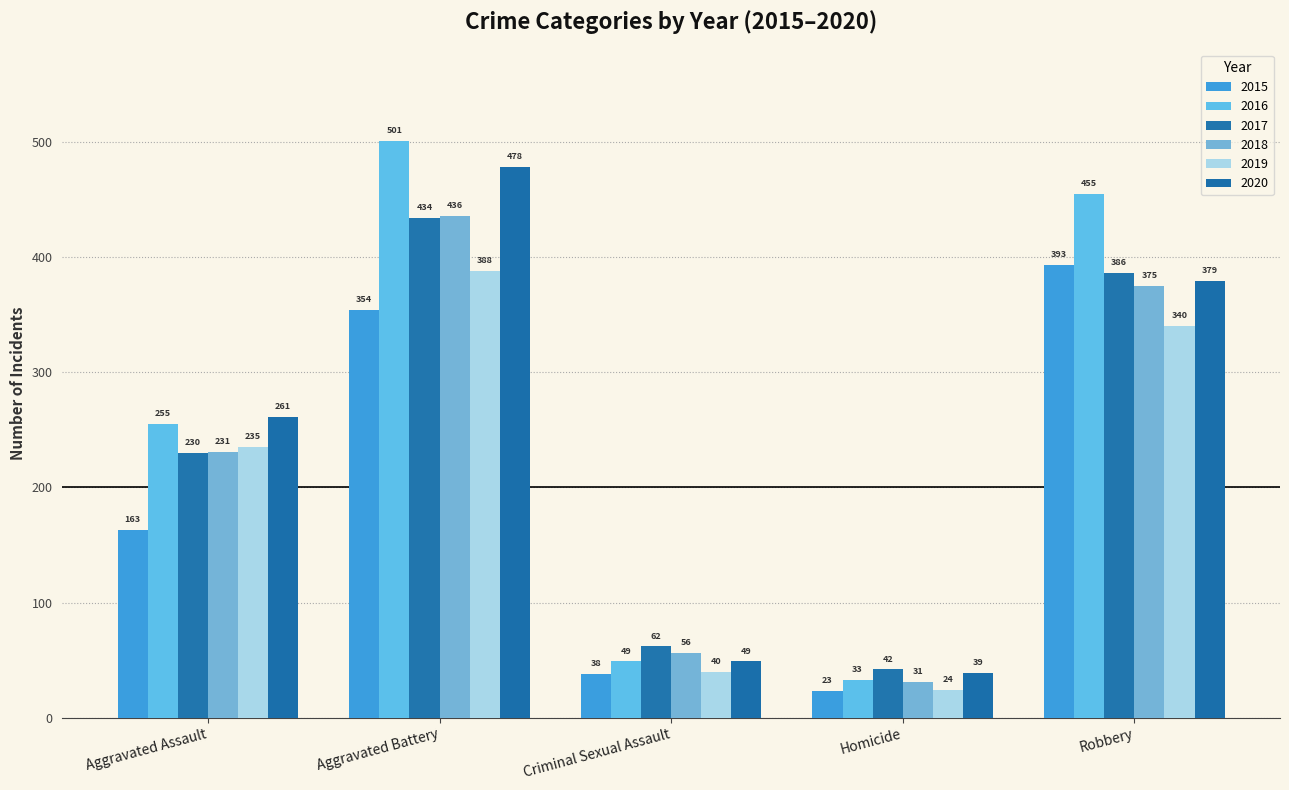

Is the value of 2016 at Robbery greater than the value of 2020 at Robbery?

Yes